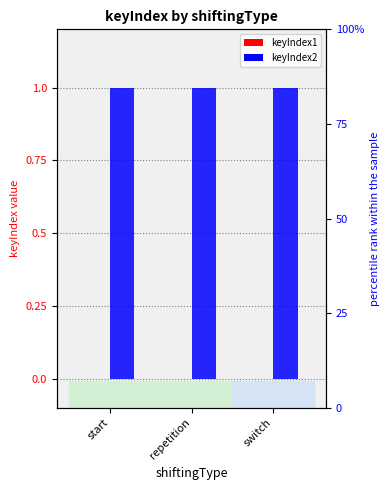

How many bars are there in total?

6